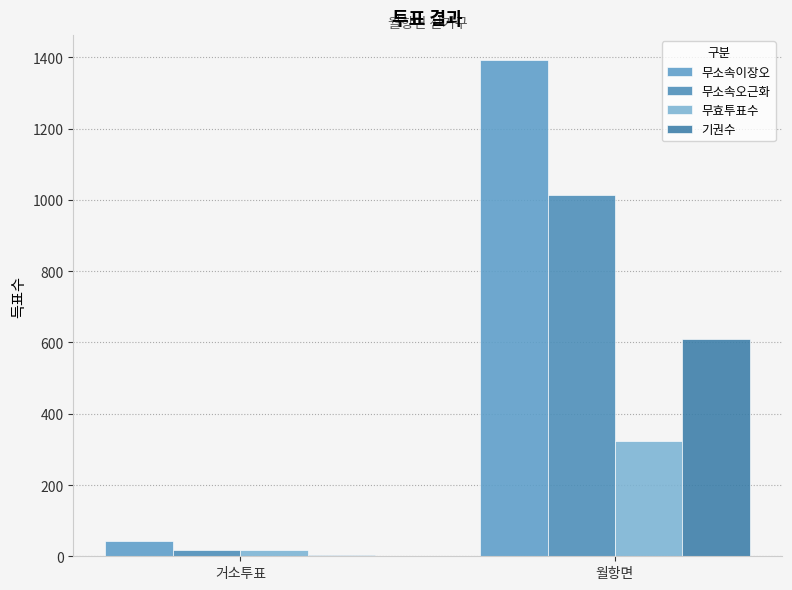

What is the sum of all 기권수 values?

615